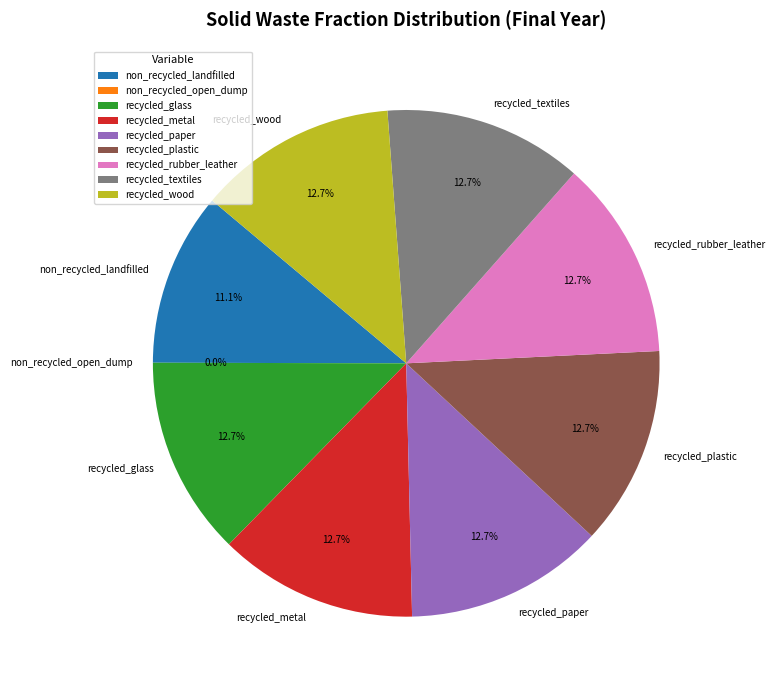

To the nearest percent, what portion does frac_waso_recycled_wood represent?

13%